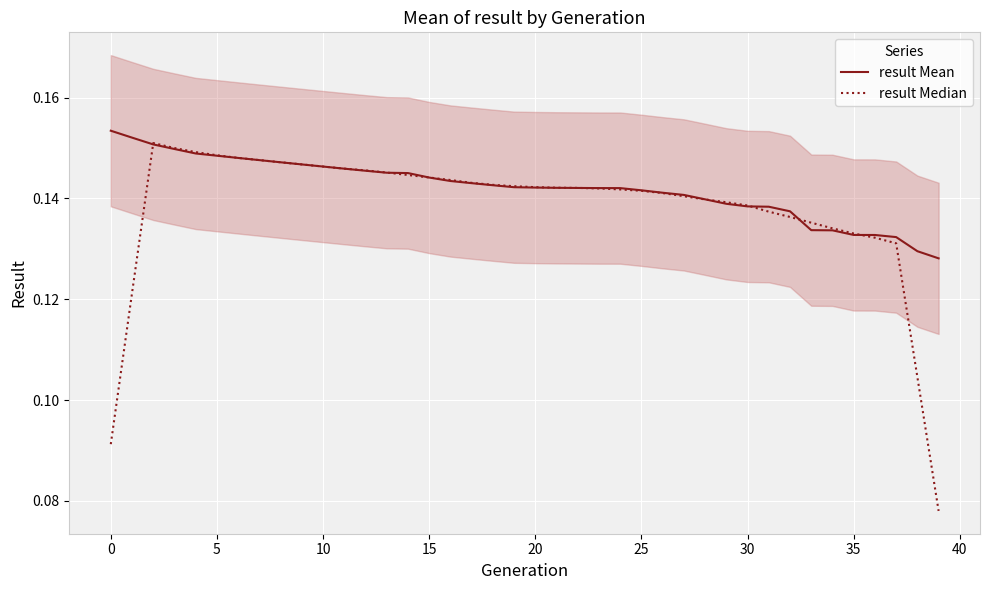

Rank the series at 25 from highest to lowest value.

result Median, result Mean